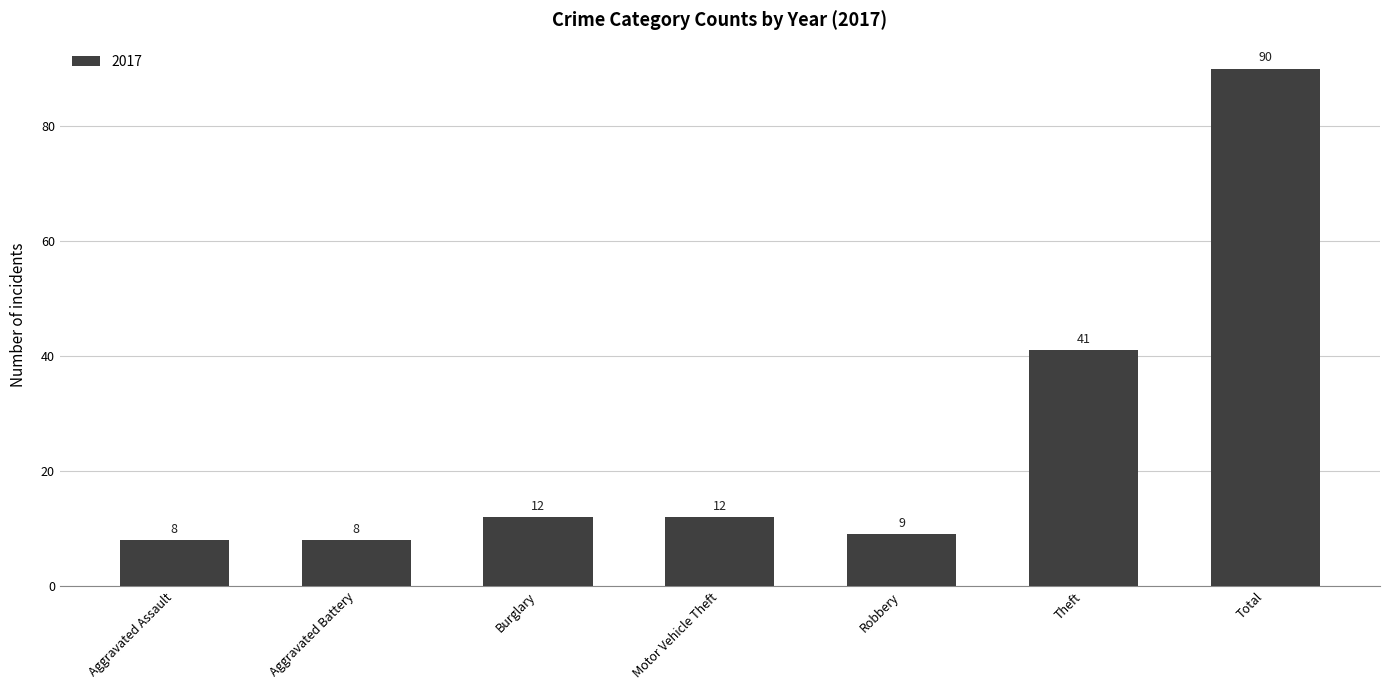

What is the change in value from Motor Vehicle Theft to Robbery?

-3